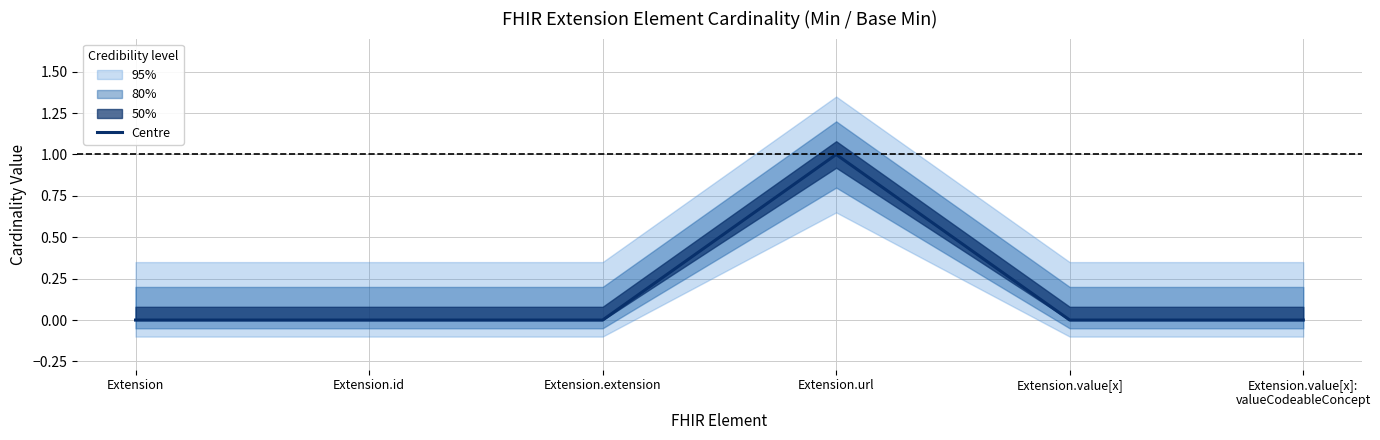

List the labels in order of value, largest first.

Extension.url, Extension, Extension.id, Extension.extension, Extension.value[x], Extension.value[x]:
valueCodeableConcept